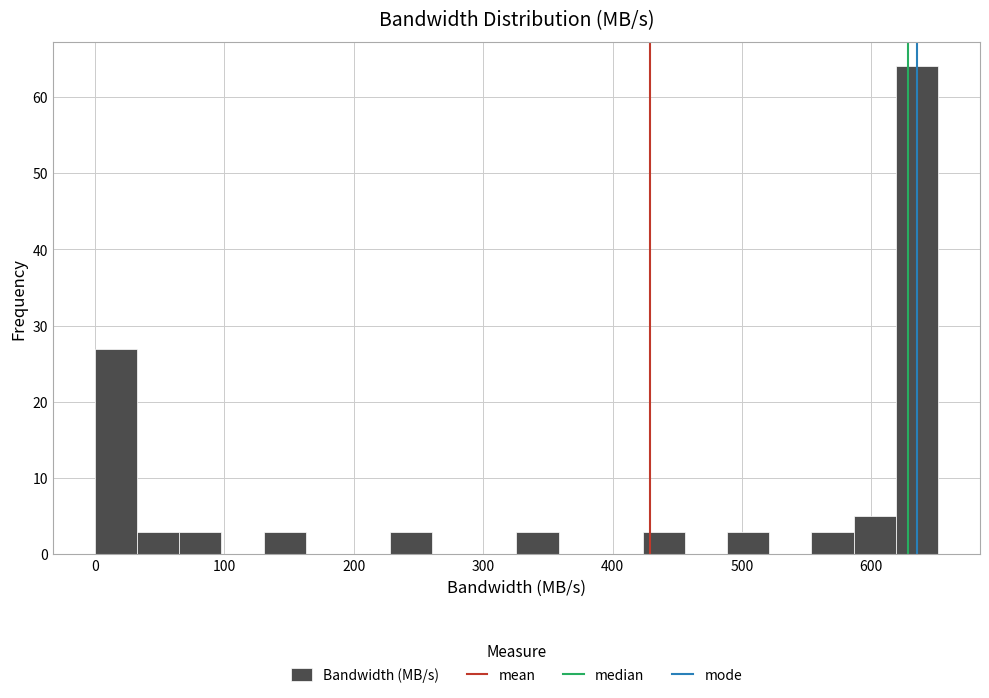

Read against the x-axis, roughly where is the centre of the tallest bar?

640